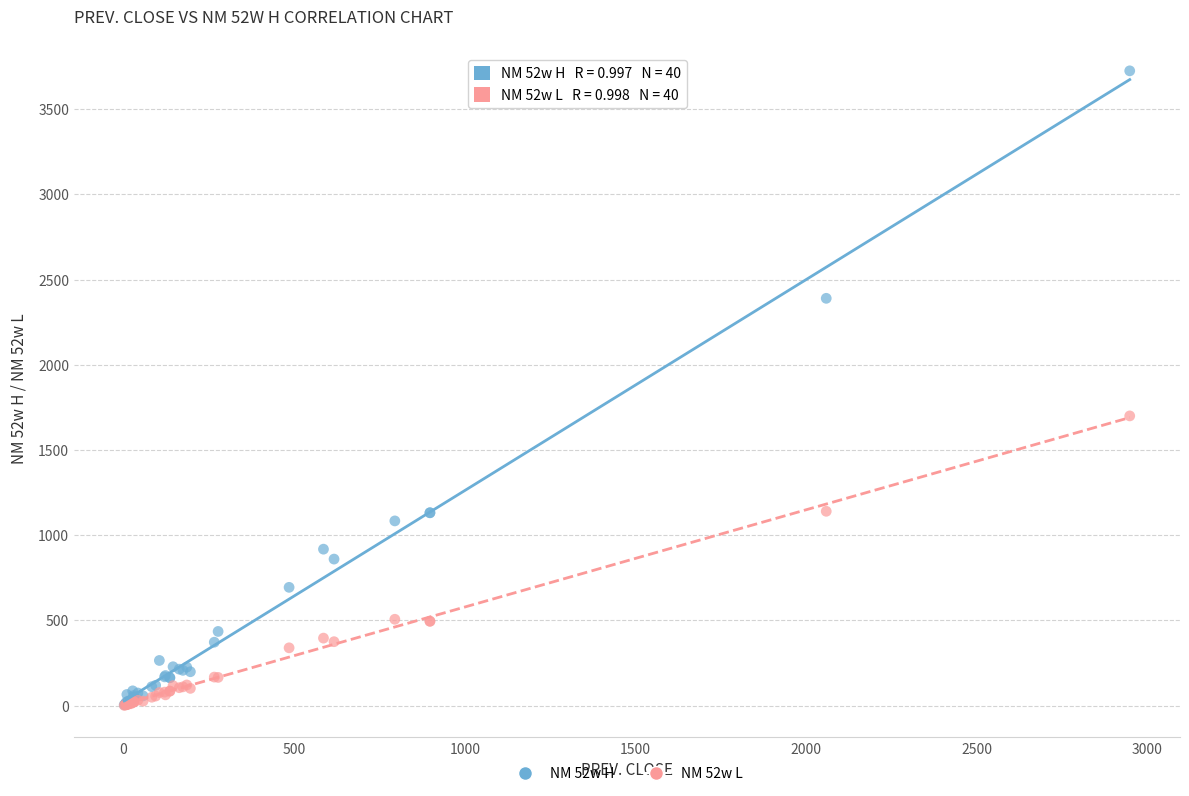

What are all the series names shown in the legend?

NM 52w H, NM 52w L